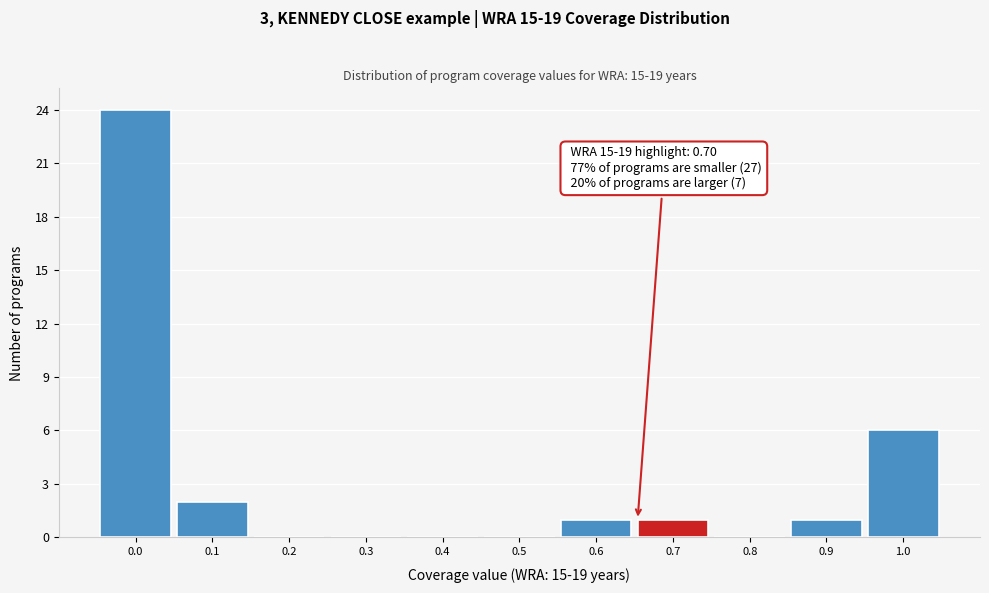

At which label is the value closest to 12?

1.0